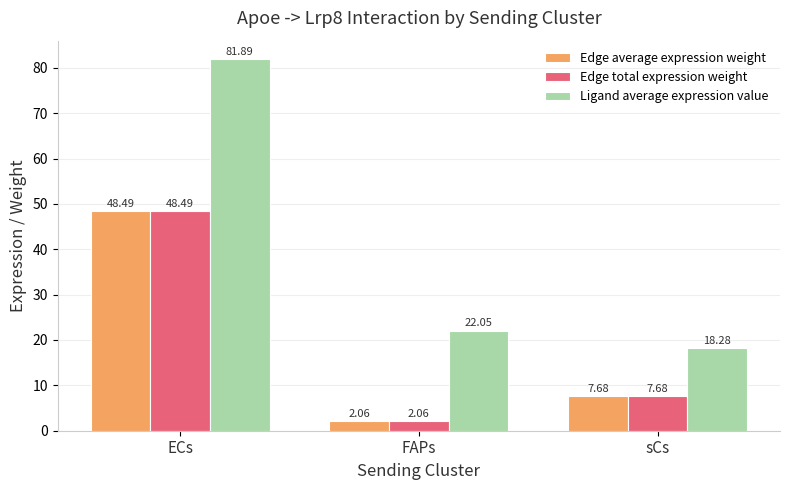

What are all the series names shown in the legend?

Edge average expression weight, Edge total expression weight, Ligand average expression value